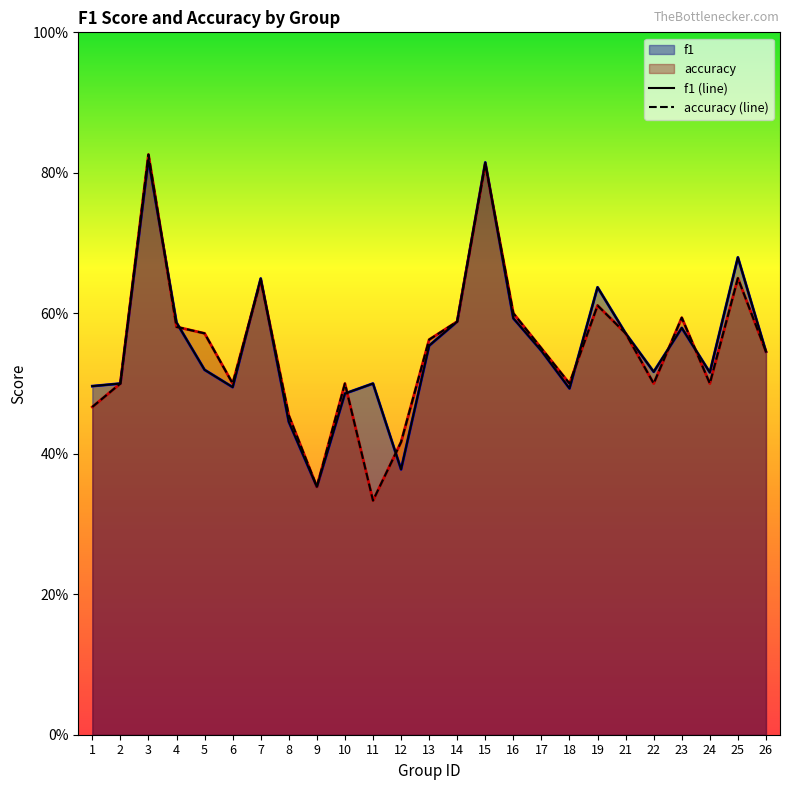

The accuracy series shows 0.4 at 5. True or false?

False